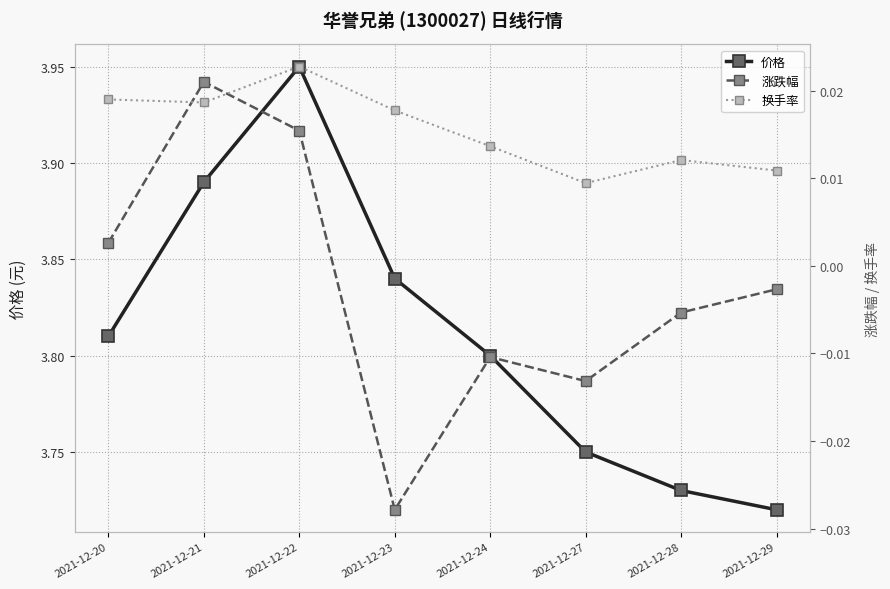

Reading left to right, extract all data points from this chart.

价格: 2021-12-20=3.8	2021-12-21=3.9	2021-12-22=4.0	2021-12-23=3.8	2021-12-24=3.8	2021-12-27=3.8	2021-12-28=3.7	2021-12-29=3.7
涨跌幅: 2021-12-20=0.0	2021-12-21=0.0	2021-12-22=0.0	2021-12-23=-0.0	2021-12-24=-0.0	2021-12-27=-0.0	2021-12-28=-0.0	2021-12-29=-0.0
换手率: 2021-12-20=0.0	2021-12-21=0.0	2021-12-22=0.0	2021-12-23=0.0	2021-12-24=0.0	2021-12-27=0.0	2021-12-28=0.0	2021-12-29=0.0